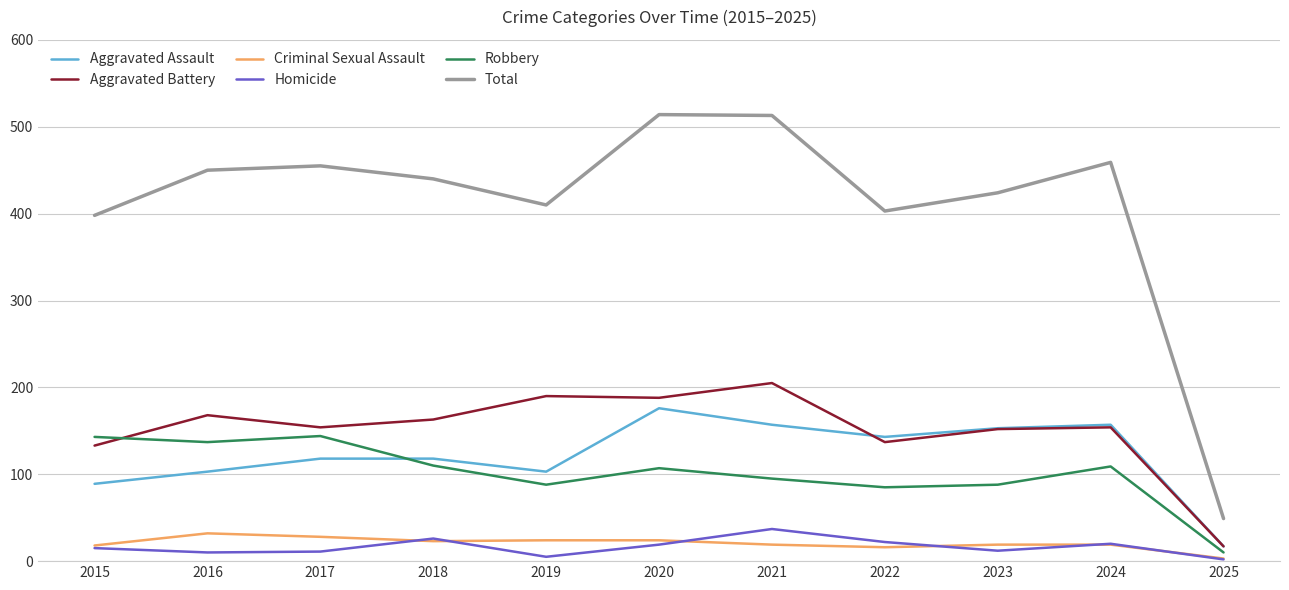

Is the value of Total at 2015 greater than the value of Aggravated Battery at 2022?

Yes